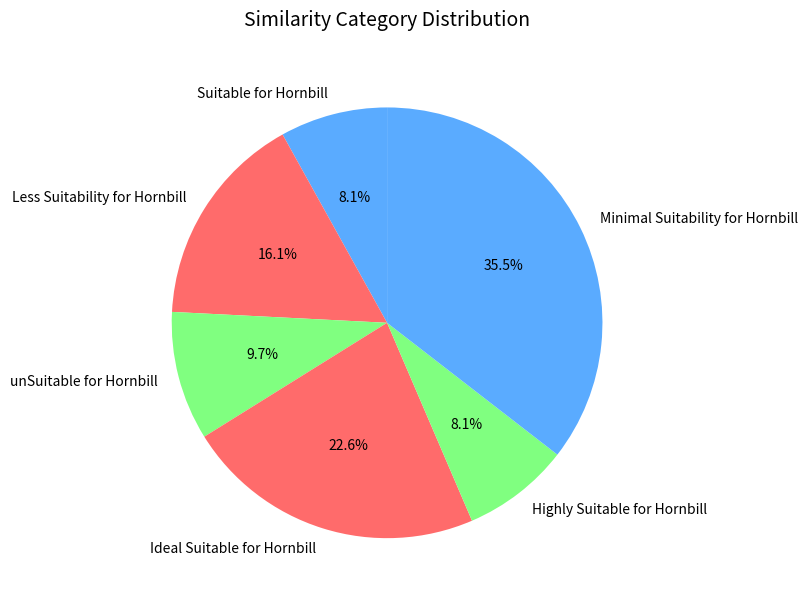

What is the largest slice in the pie chart?

Minimal Suitability for Hornbill